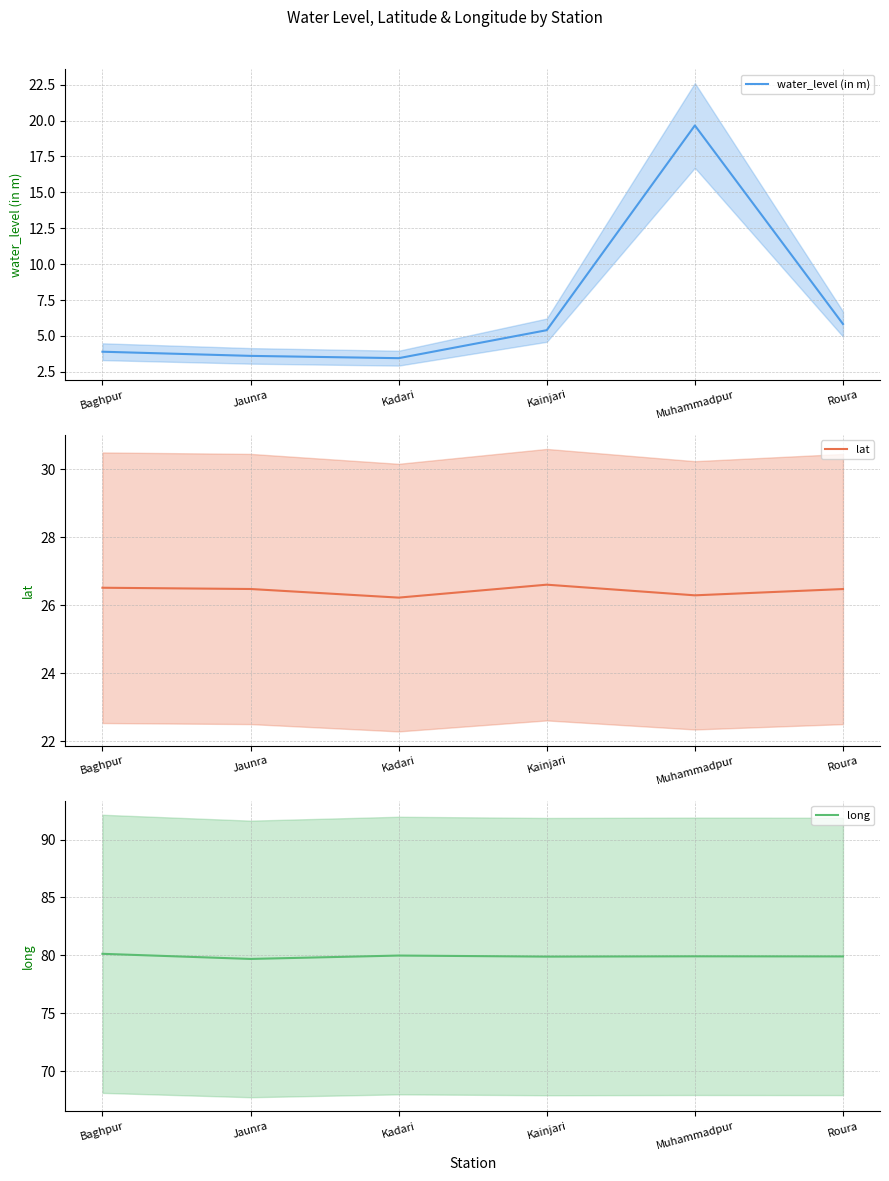

What is the greatest value displayed?

80.1